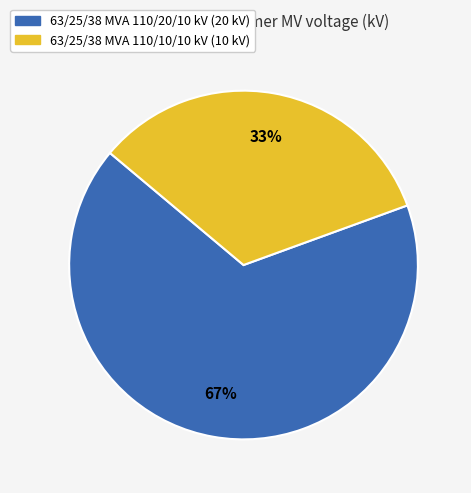

Rank the categories by value from highest to lowest.

63/25/38 MVA 110/20/10 kV, 63/25/38 MVA 110/10/10 kV